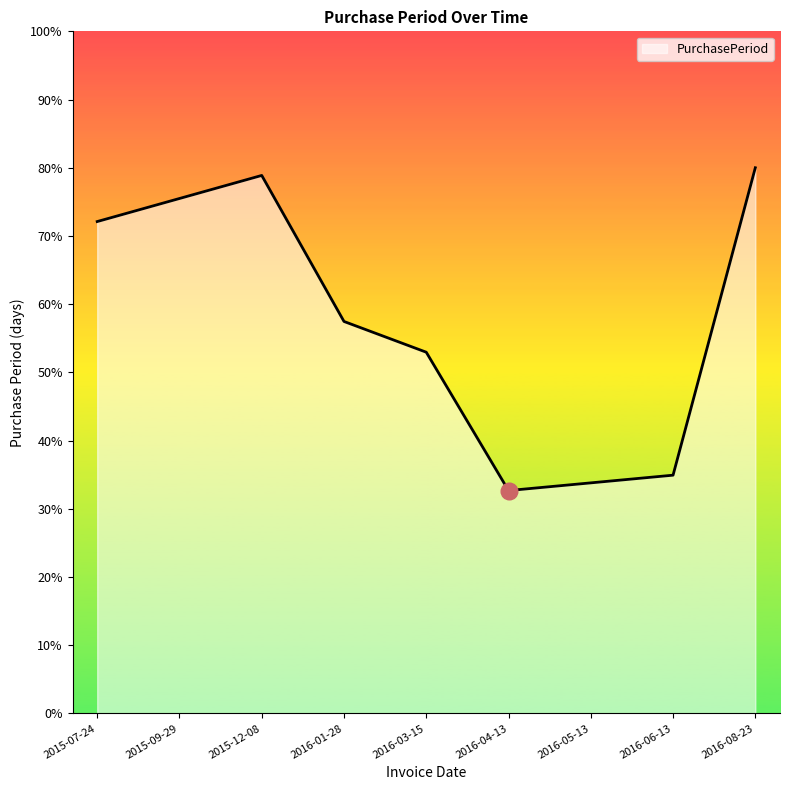

What is the difference between the maximum and second lowest values?

46.2